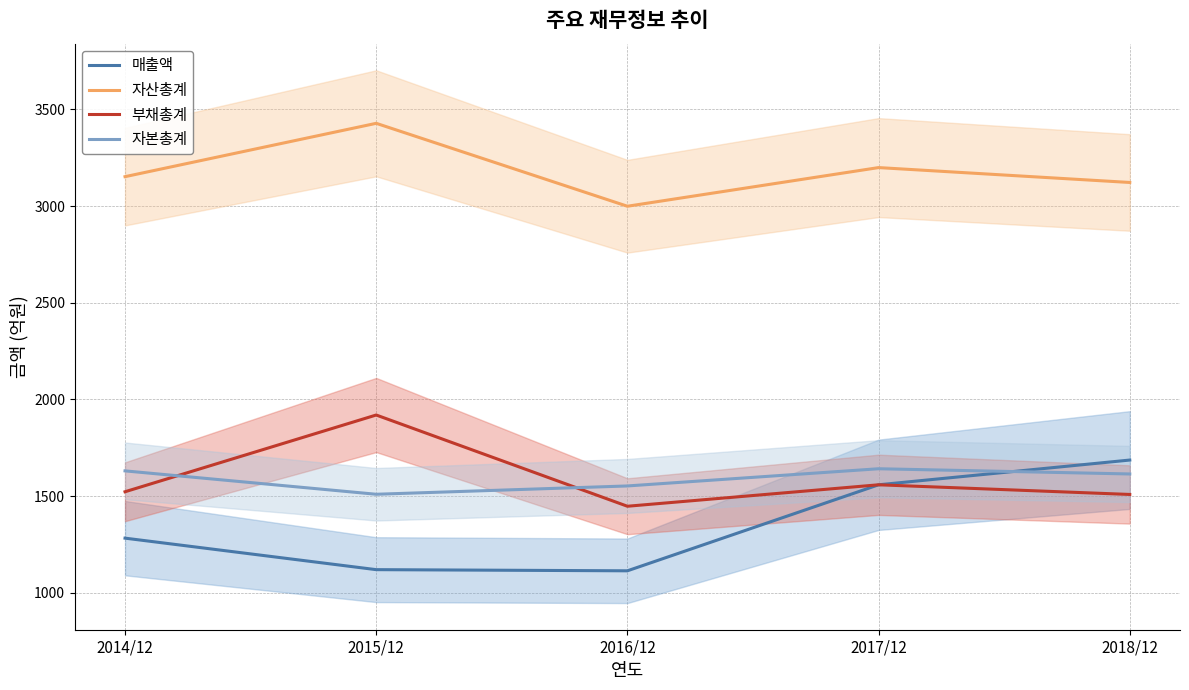

Does the chart display data point markers on the line(s)?

No